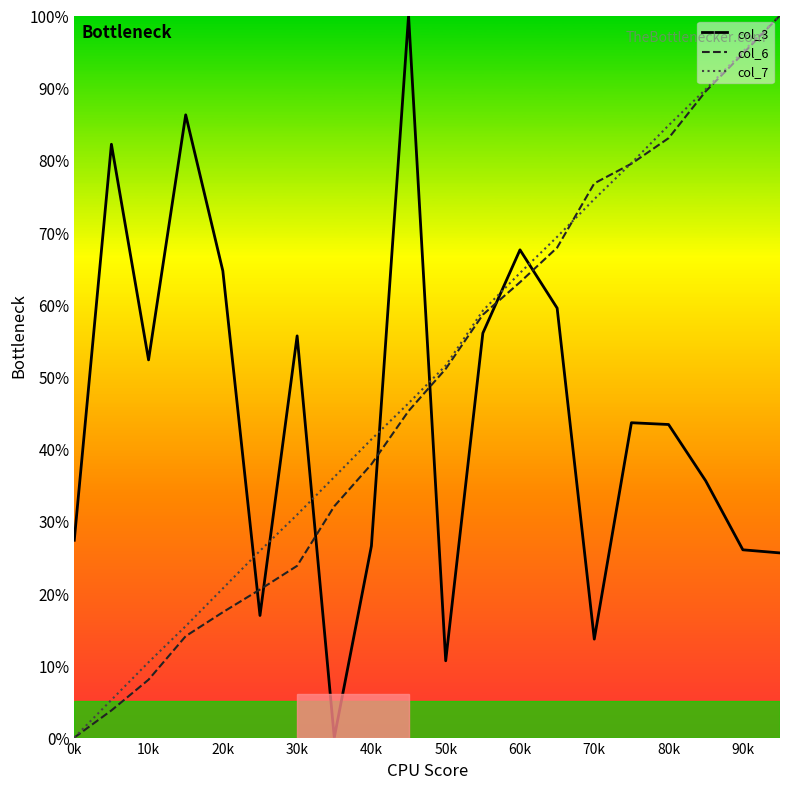

Which series ends up on top after the final intersection of col_3 and col_6?

col_6